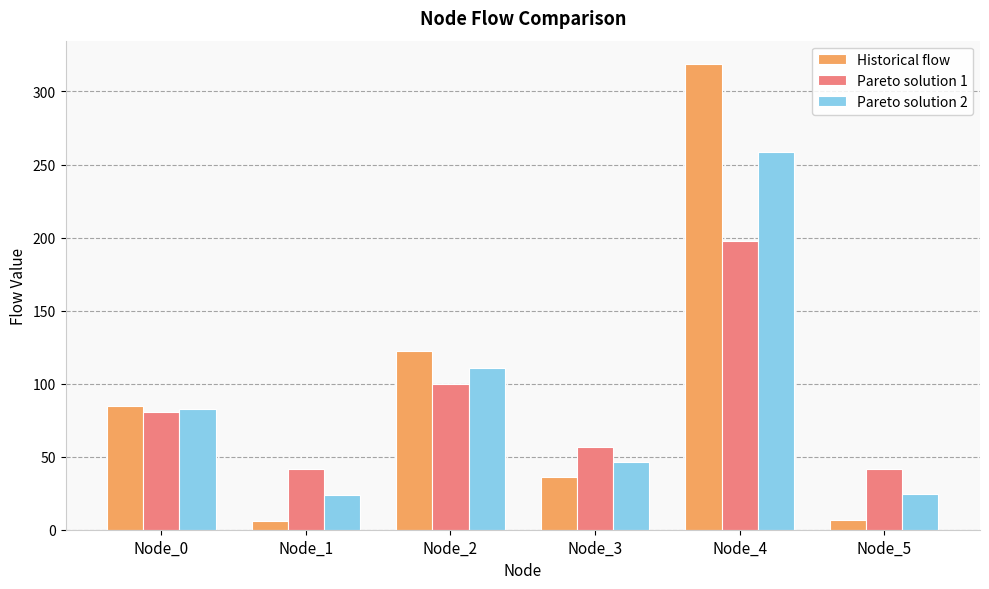

What is the average value of the Pareto solution 1 series?

86.3